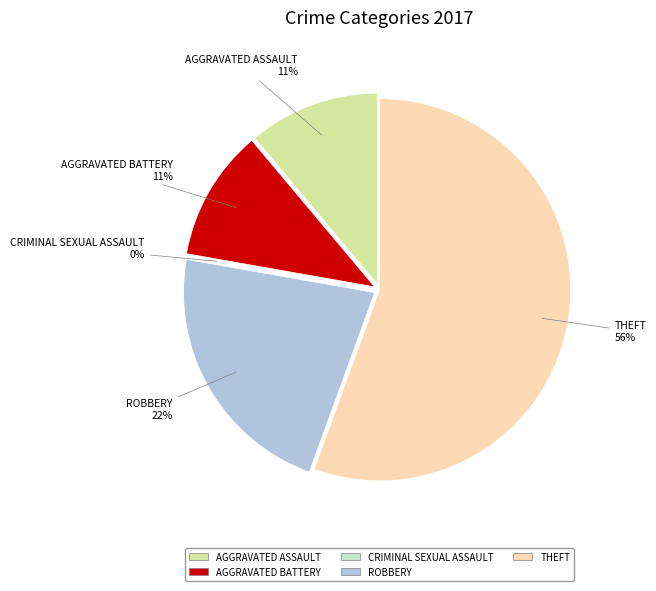

True or false: Criminal Sexual Assault accounts for 1% of the total.

False